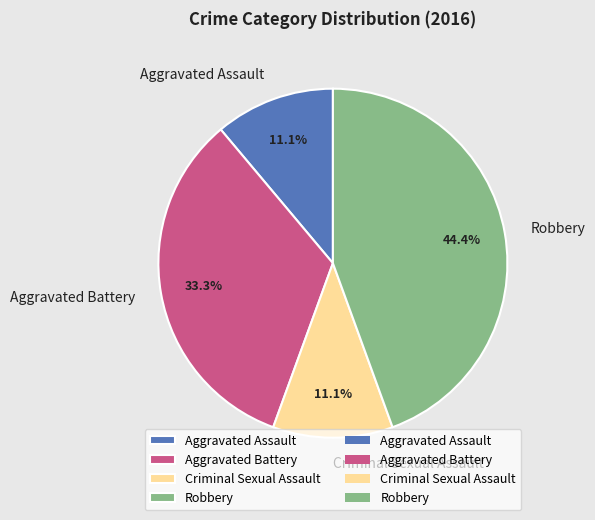

To the nearest percent, what portion does Robbery represent?

44%